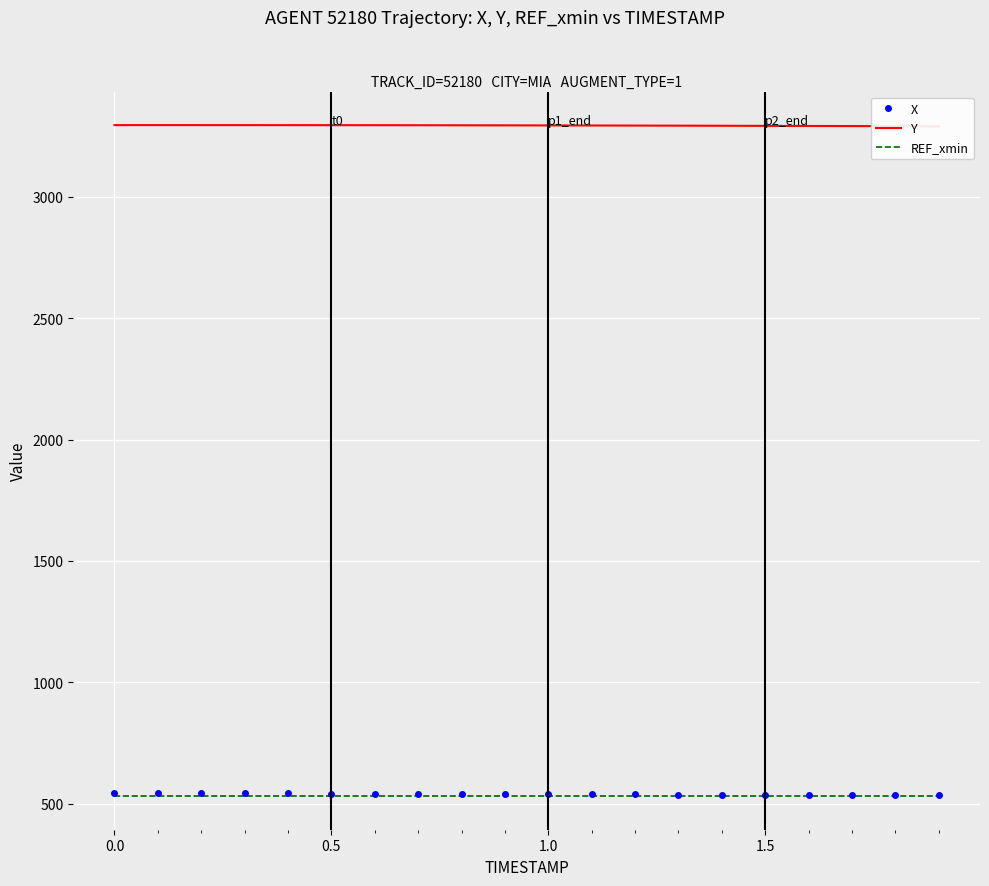

What is the maximum value for X?

544.9